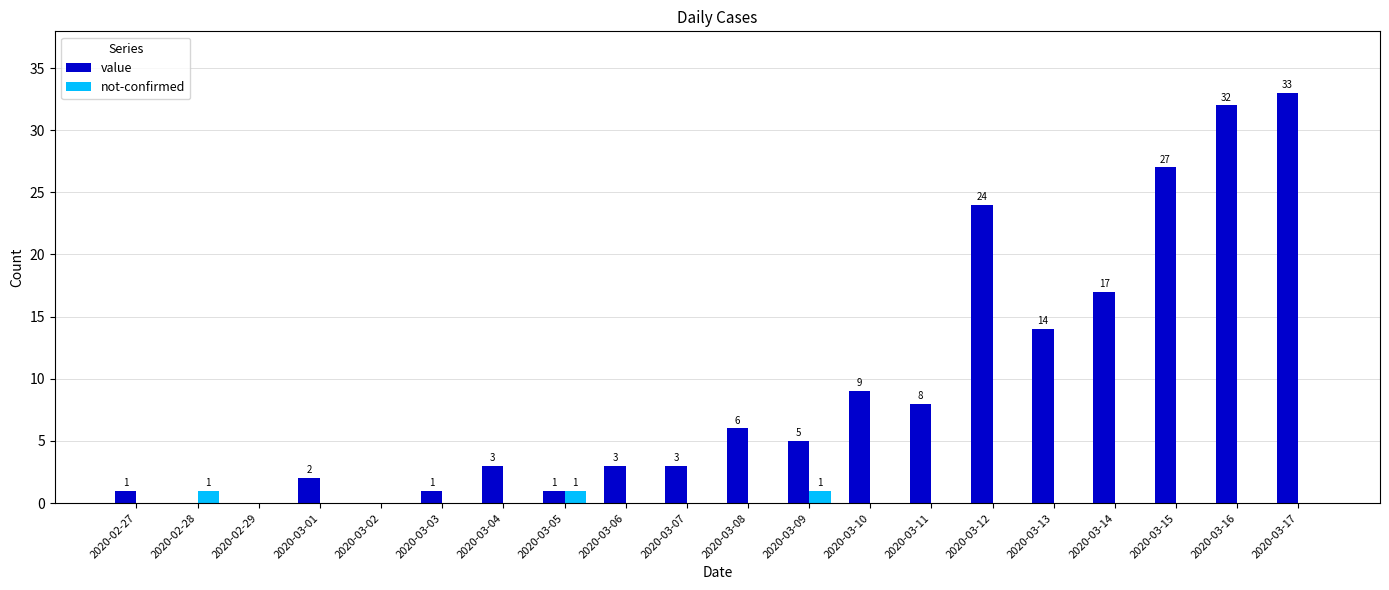

How many not-confirmed values are between 0 and 1?

20